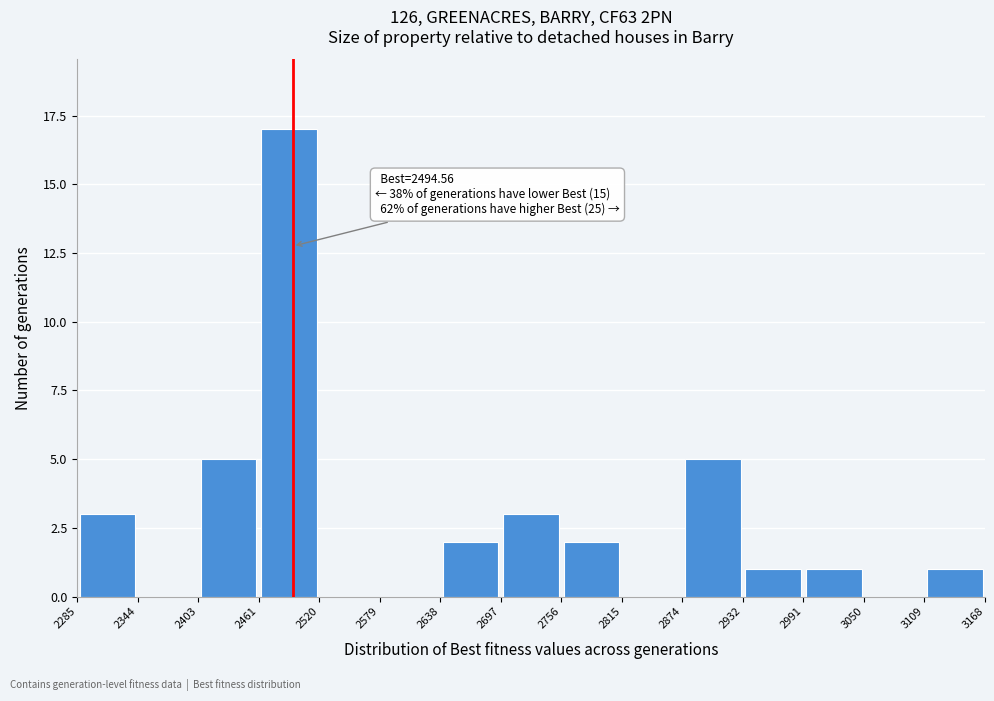

Over which range of the x-axis is the bar tallest?

2461 to 2520